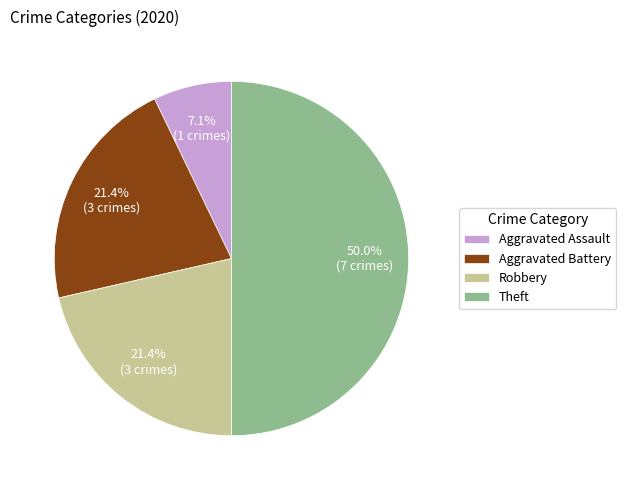

Which category has the smallest portion of the pie?

Aggravated Assault